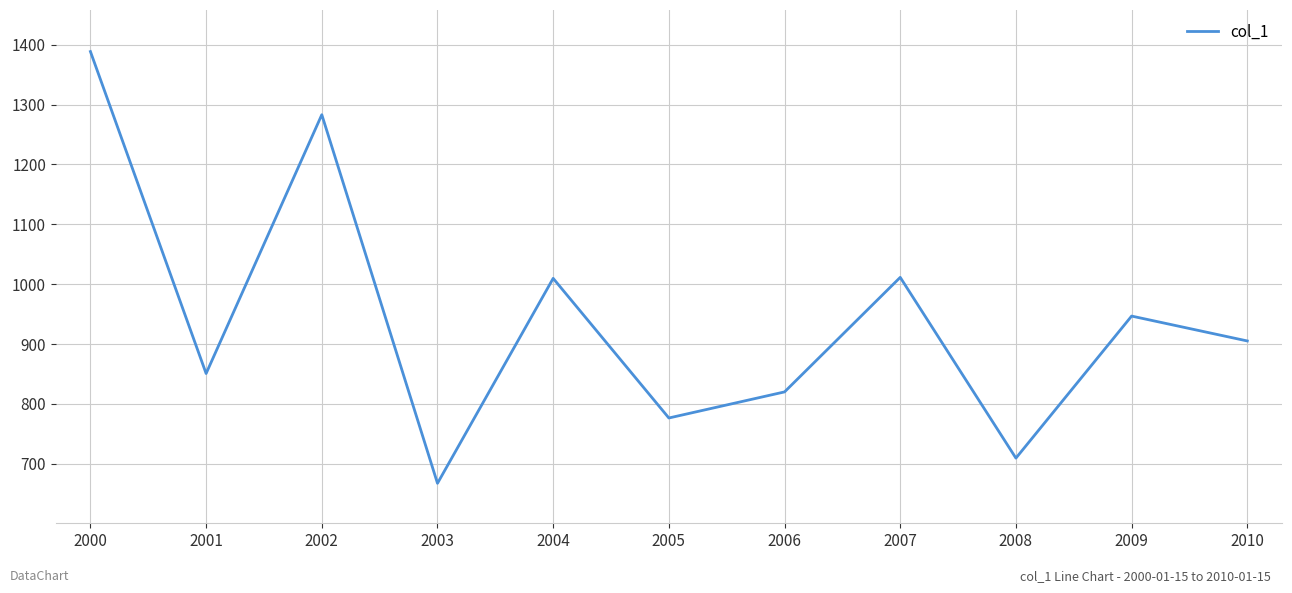

What is the change in value from 2004 to 2006?

-189.6